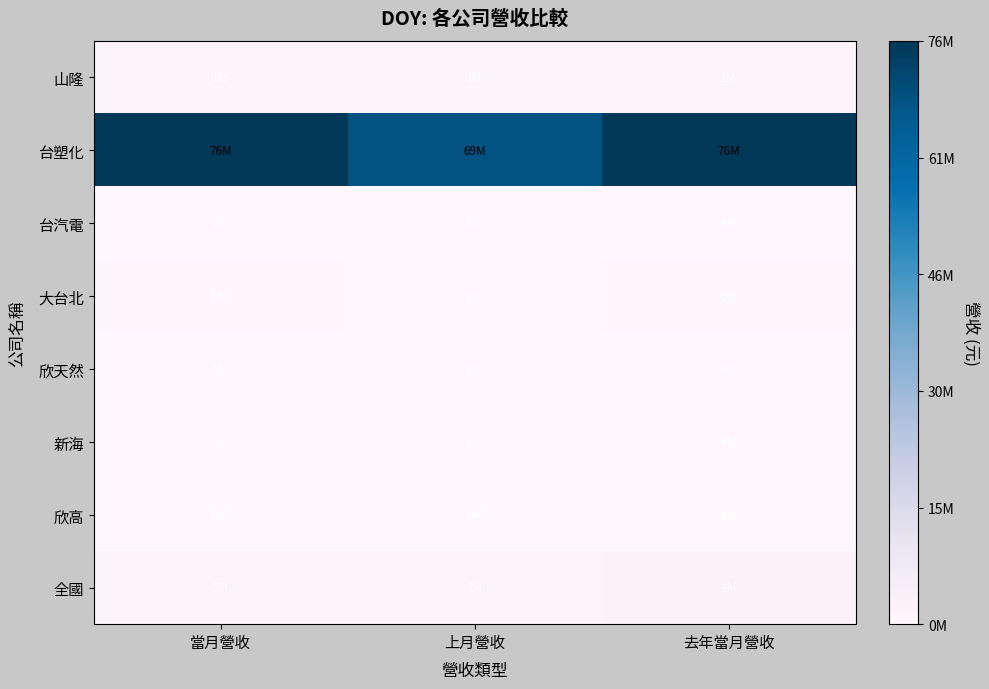

At 去年當月營收, list the series in order from smallest to largest.

欣高, 欣天然, 台汽電, 新海, 大台北, 山隆, 全國, 台塑化